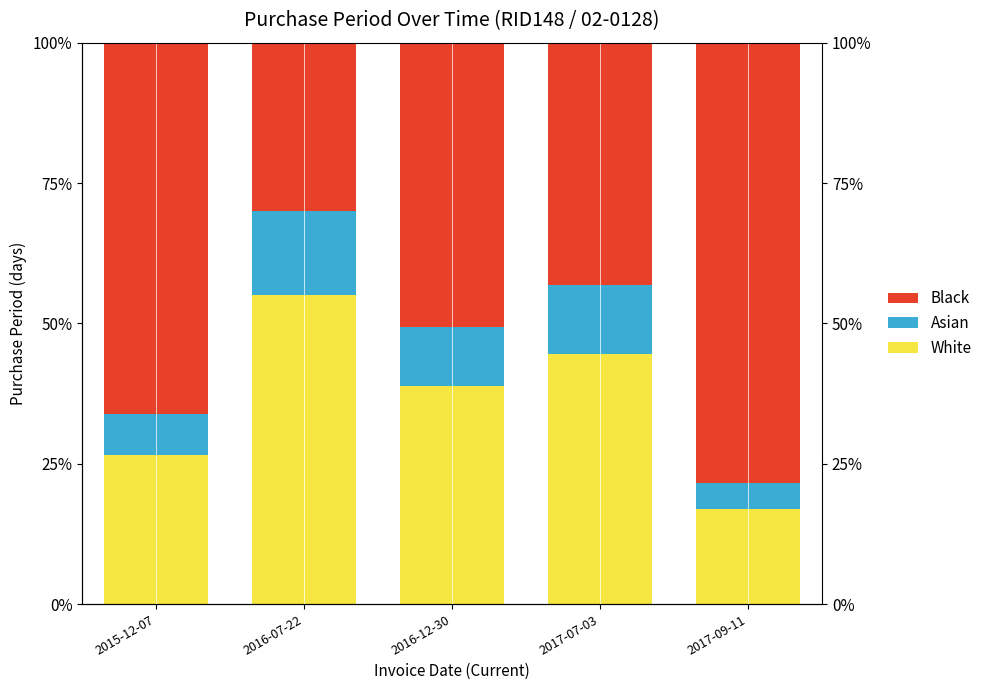

Which series changed the most between 2016-12-30 and 2017-09-11?

Black